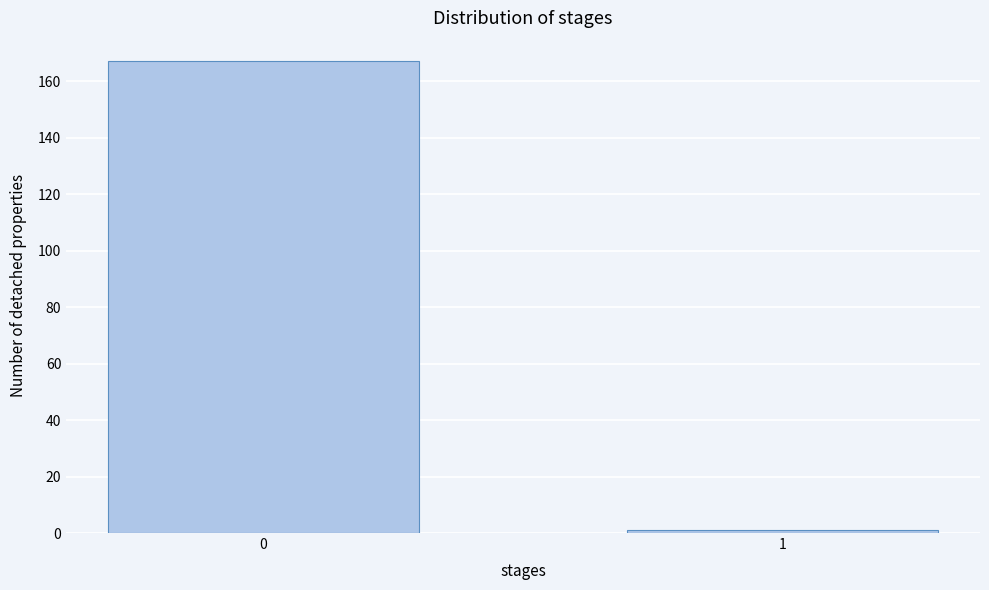

Reading left to right, transcribe all the data shown in this chart.

0=167	1=1